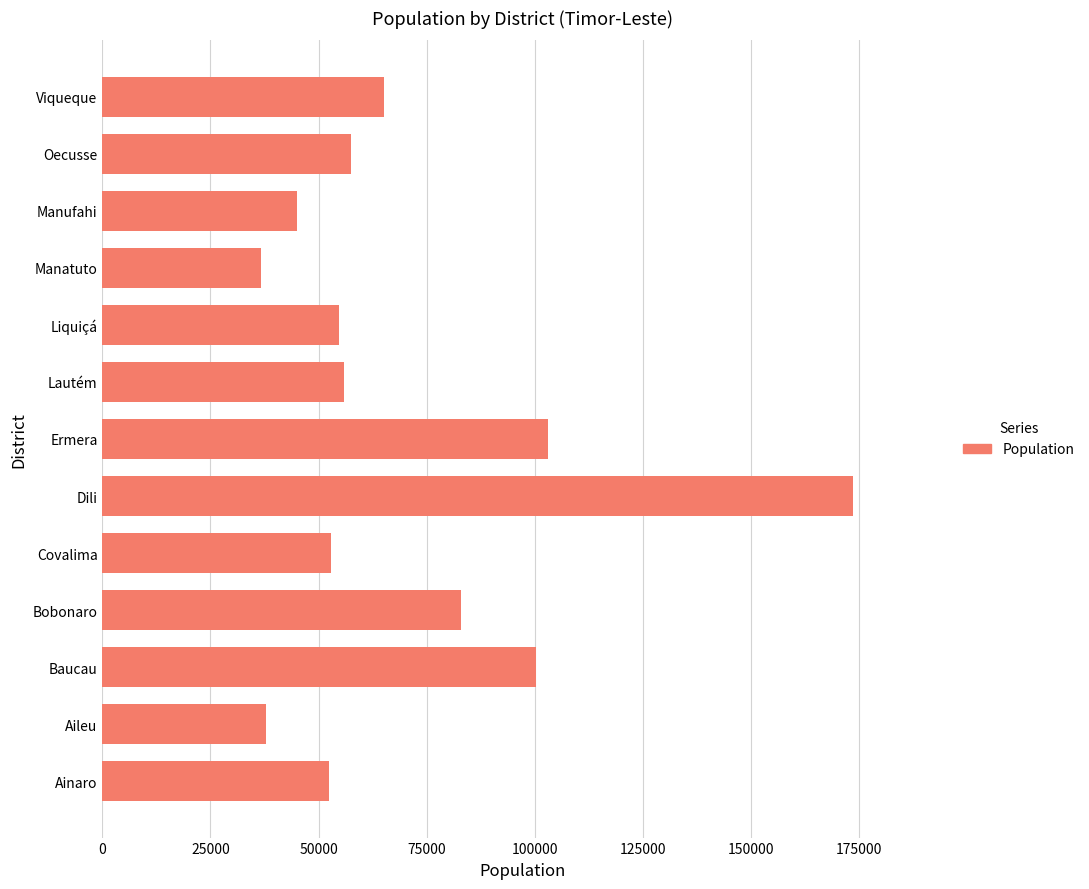

What is the sum of all values?

918458